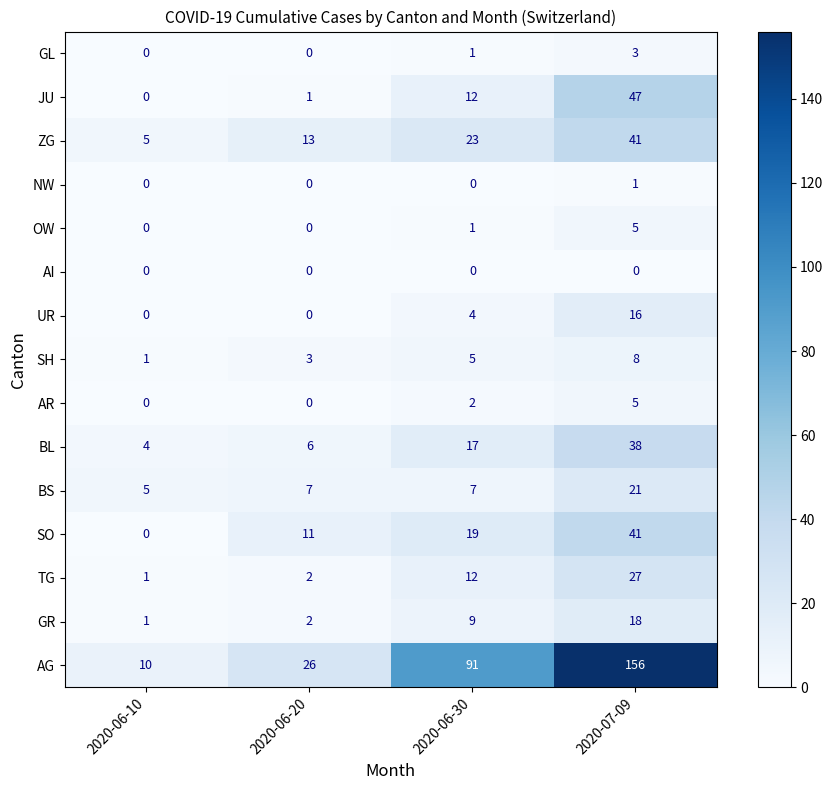

How many data points in SH are less than 5?

2